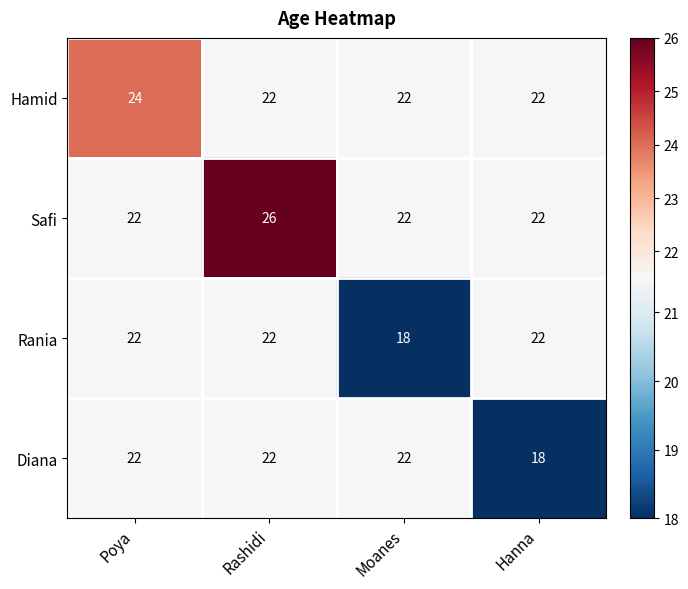

What is the total value across all series at Moanes?

84